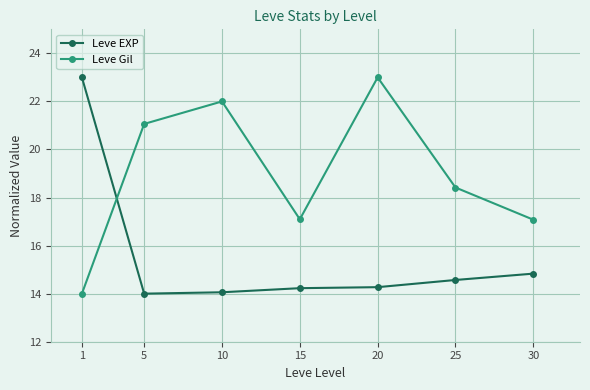

Where do Leve Gil and Leve EXP first cross each other?

1 and 5